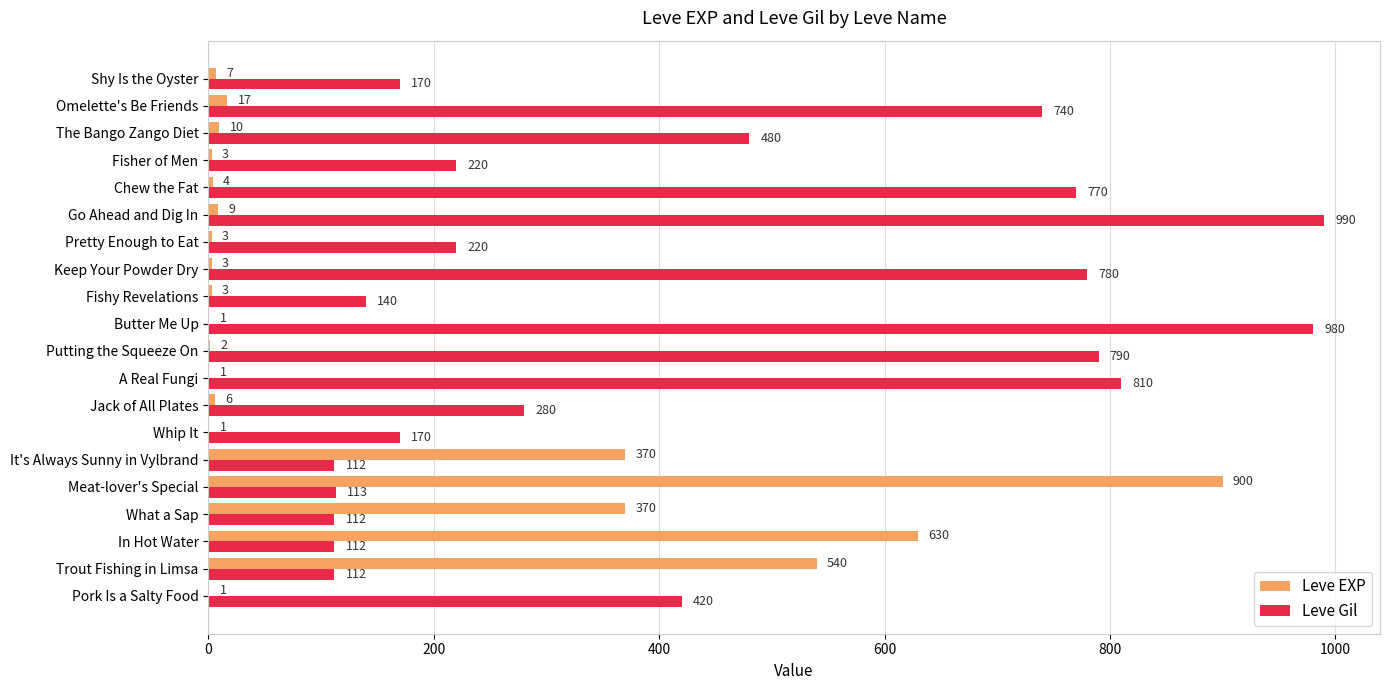

The value of Leve EXP at What a Sap is 609. True or false?

False